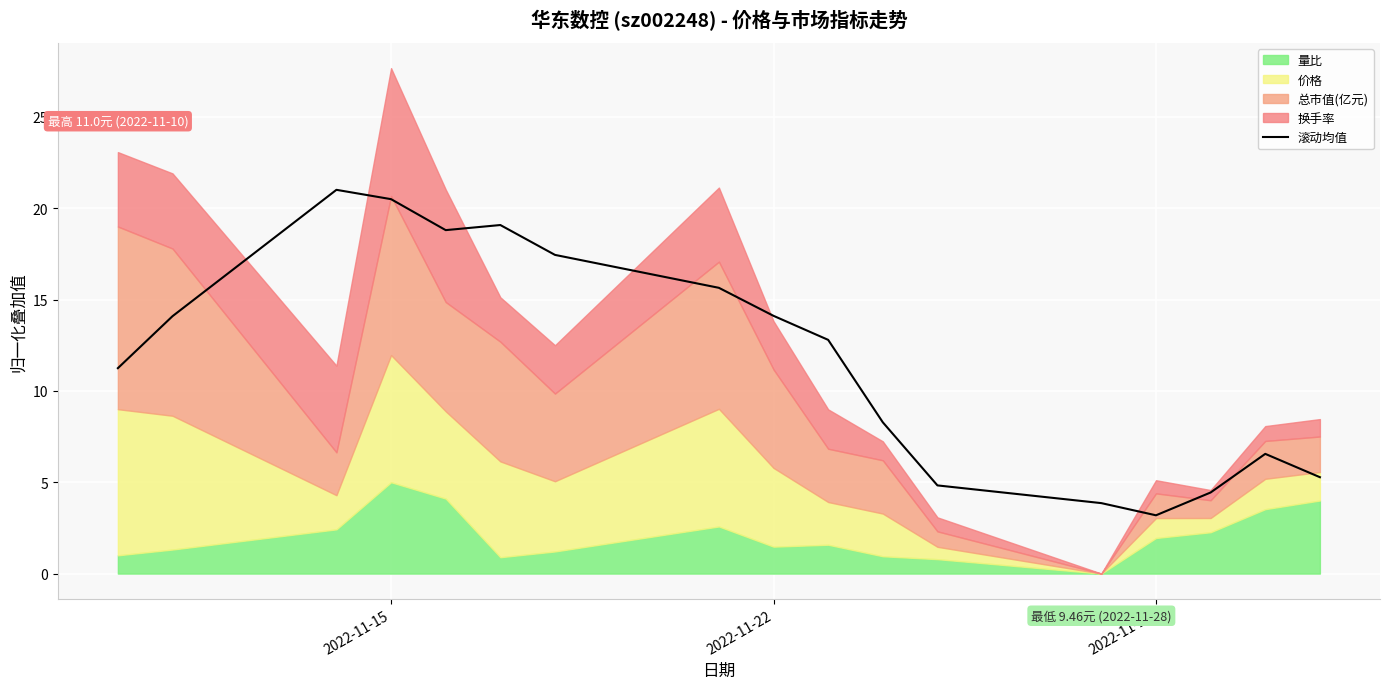

At which label does 滚动均值 reach its minimum?

2022-11-29